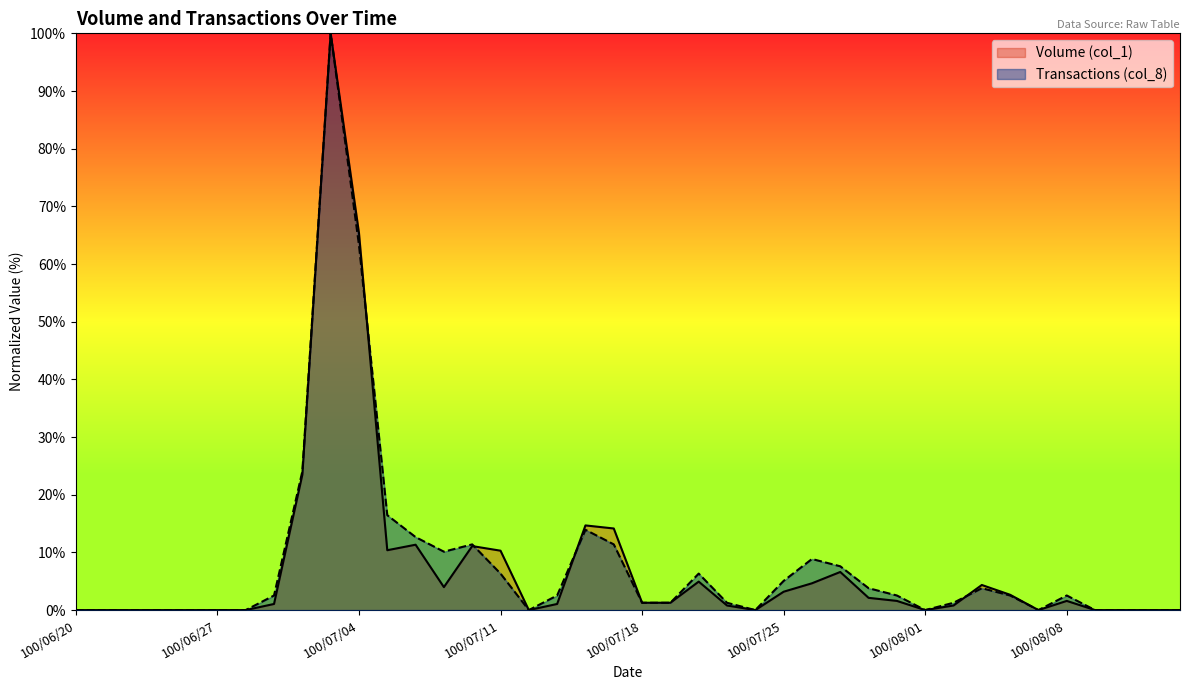

What is the difference between the second highest and minimum values in the Transactions (col_8) series?

63.3